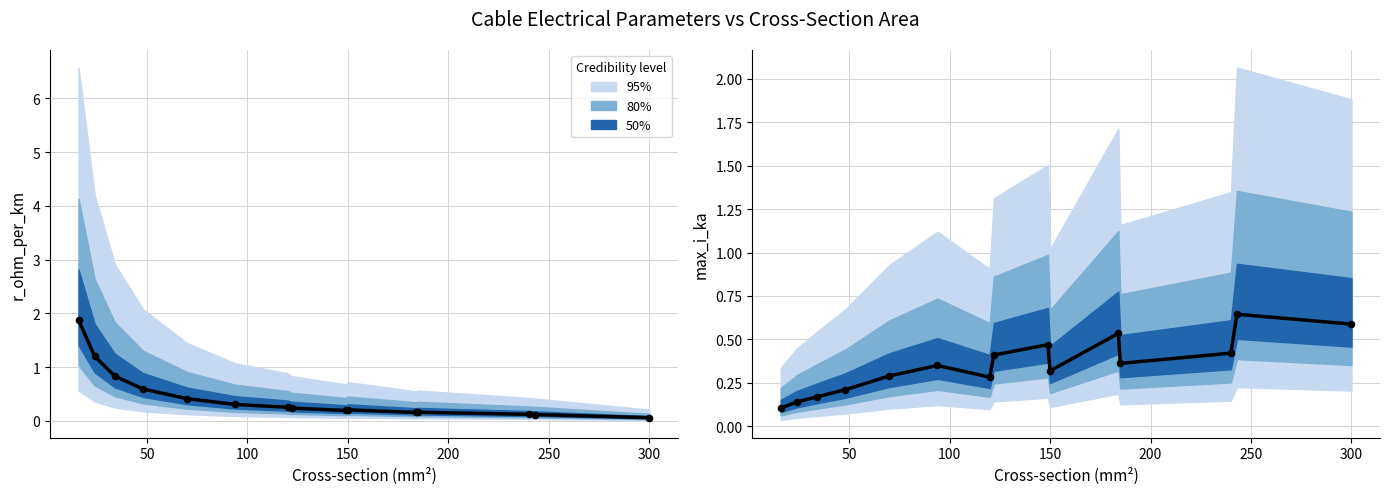

At how many categories does at least one series exceed 0?

15